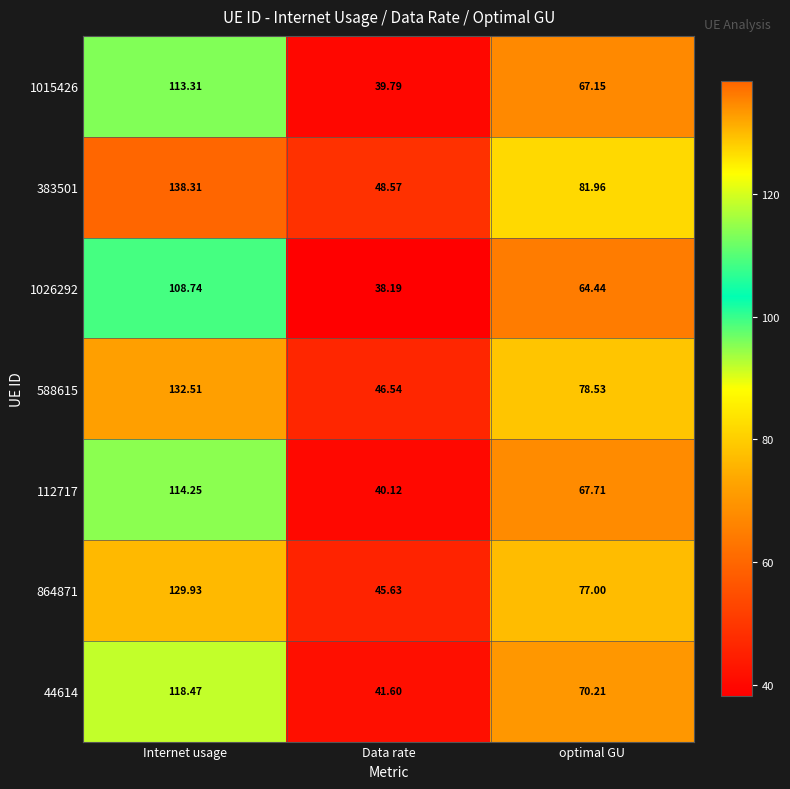

Which category has the highest value in the 1026292 series?

Internet usage